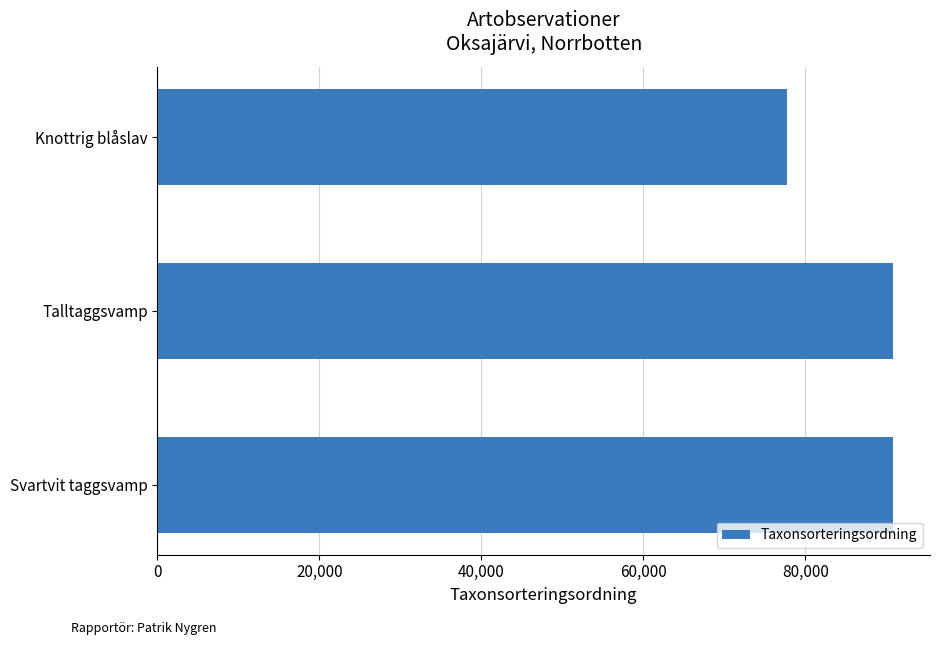

Where is the data nearest to the value 84295?

Talltaggsvamp